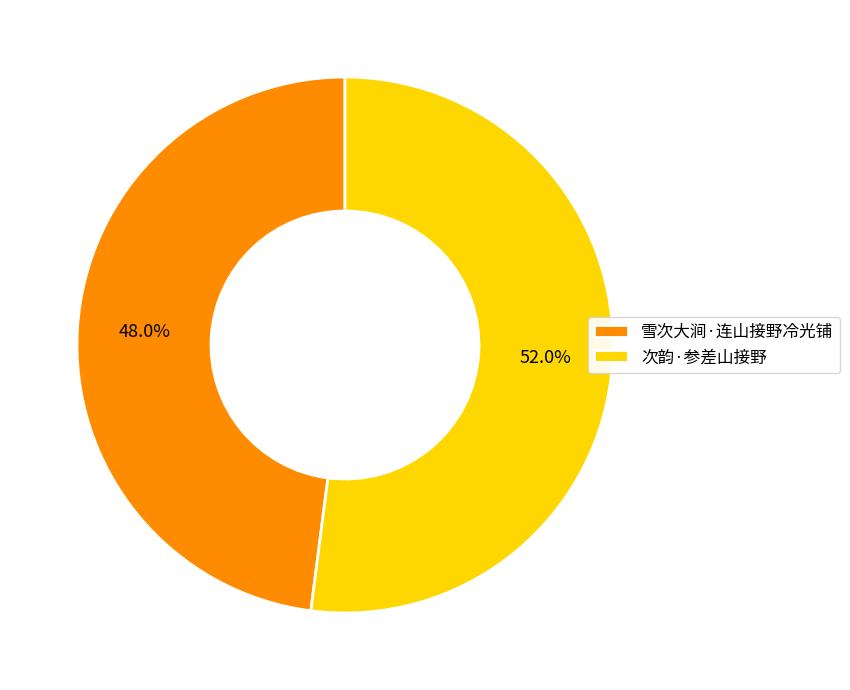

What is the smallest slice in the pie chart?

雪次大涧·连山接野冷光铺